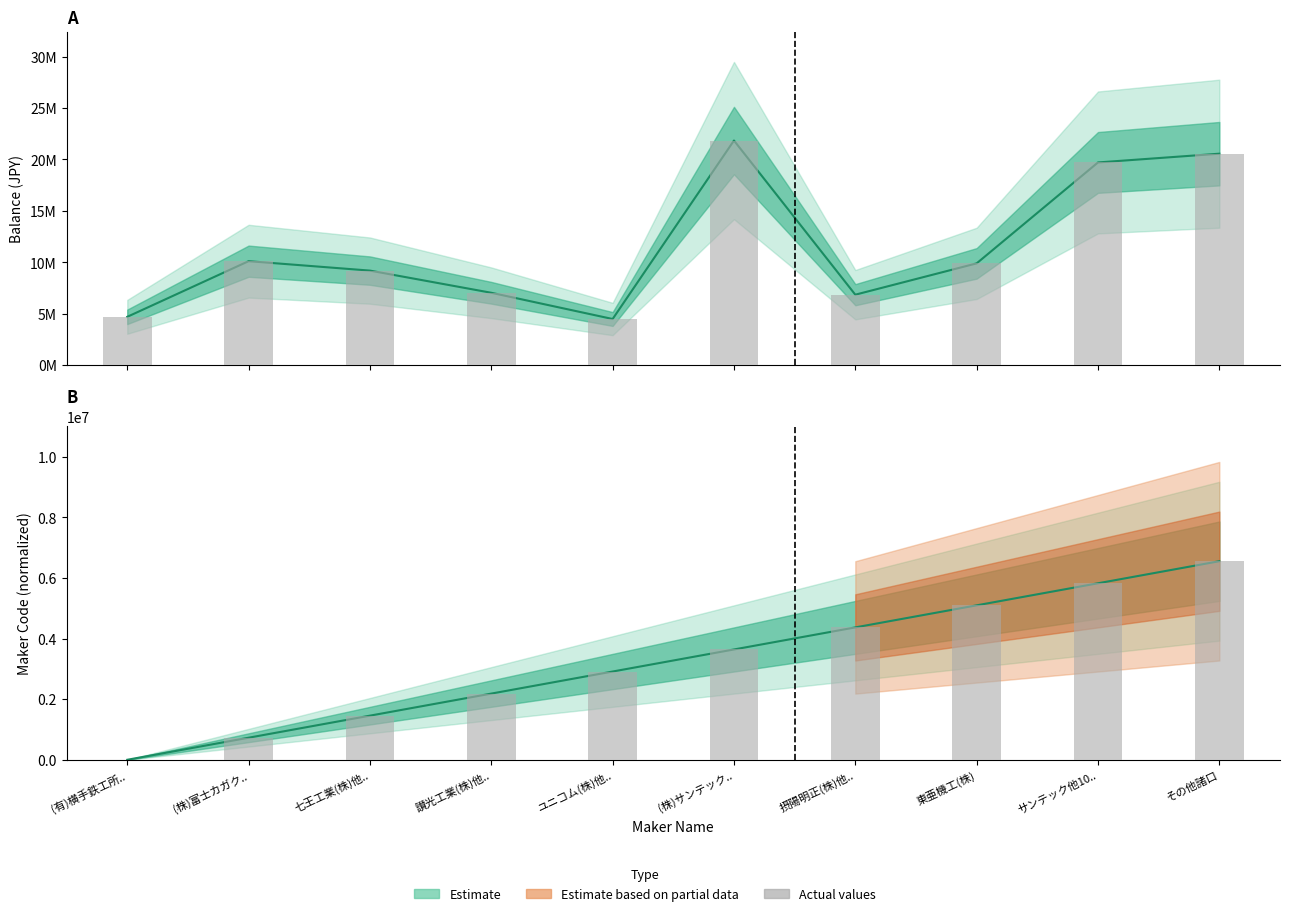

What is the label of the 8th bar from the right?

七王工業(株)他..